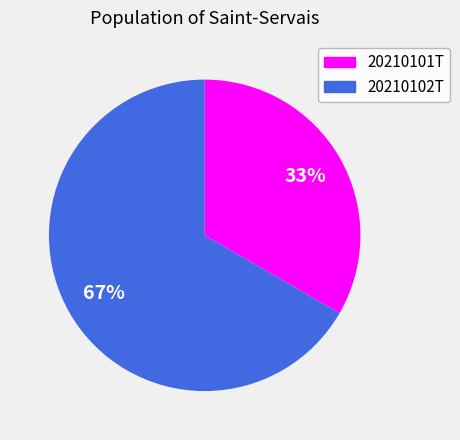

To the nearest percent, what percentage of the pie is 20210102T?

67%